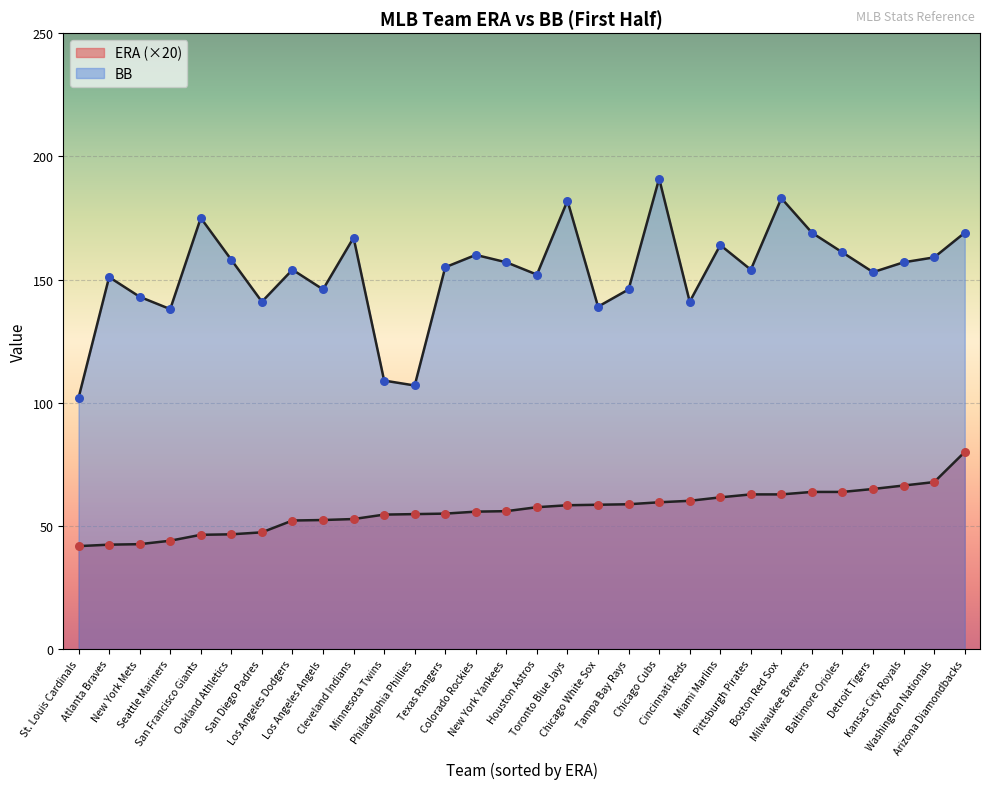

What is the total value across all series at Tampa Bay Rays?

204.8